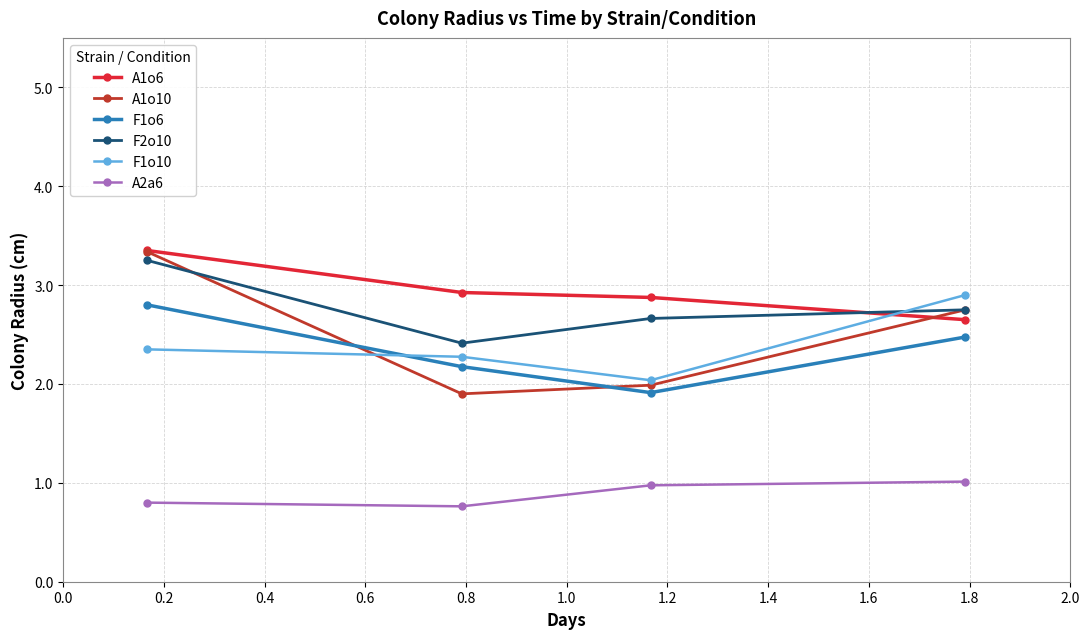

Which series has the largest total across all categories?

A1o6